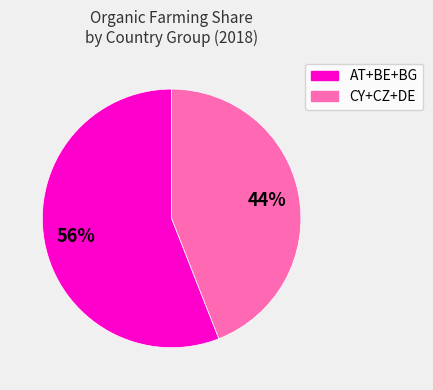

To the nearest percent, what is the average slice percentage?

50%